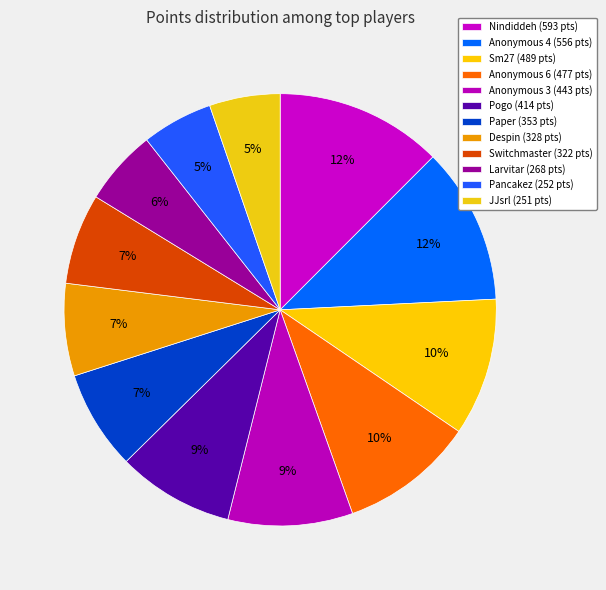

How many slices are in this pie chart?

12